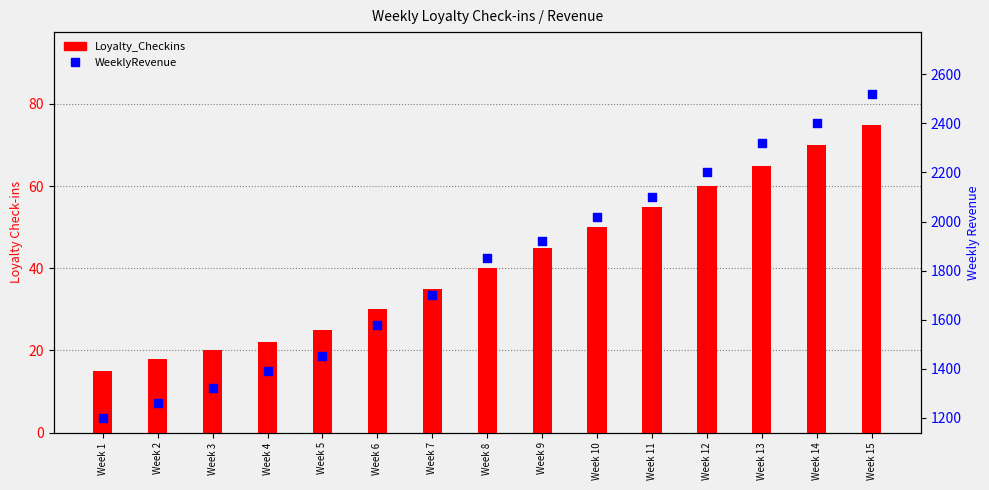

At which category is the sum across all series the highest?

Week 15